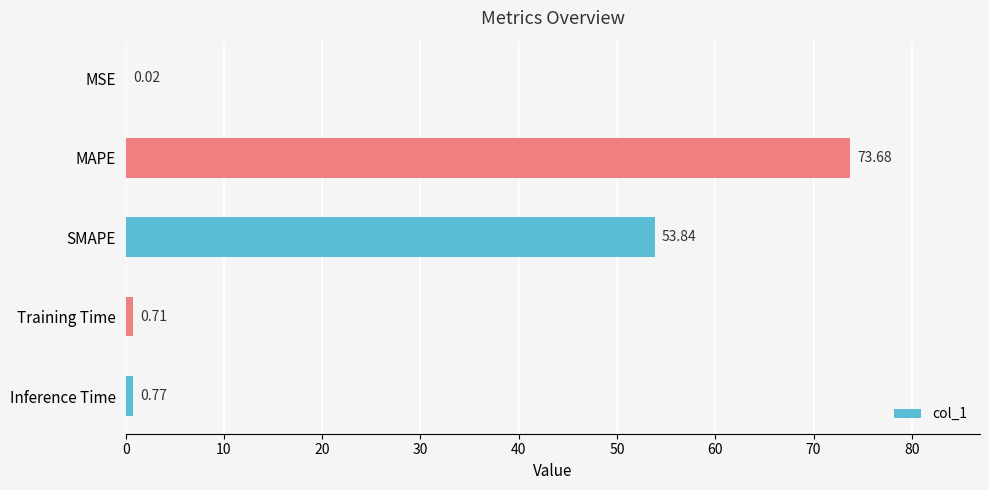

Which category has the highest value across all series?

MAPE